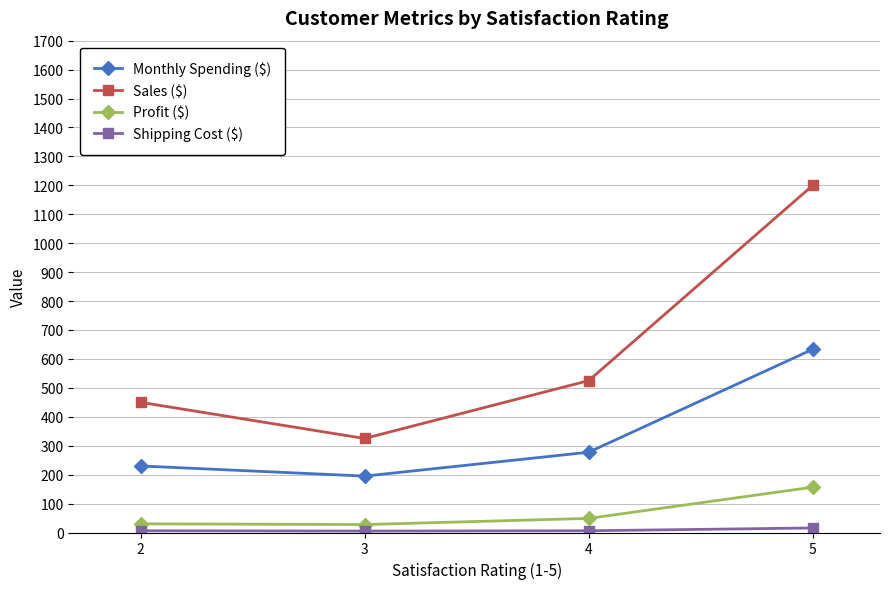

Which series has the largest total across all categories?

Sales ($)